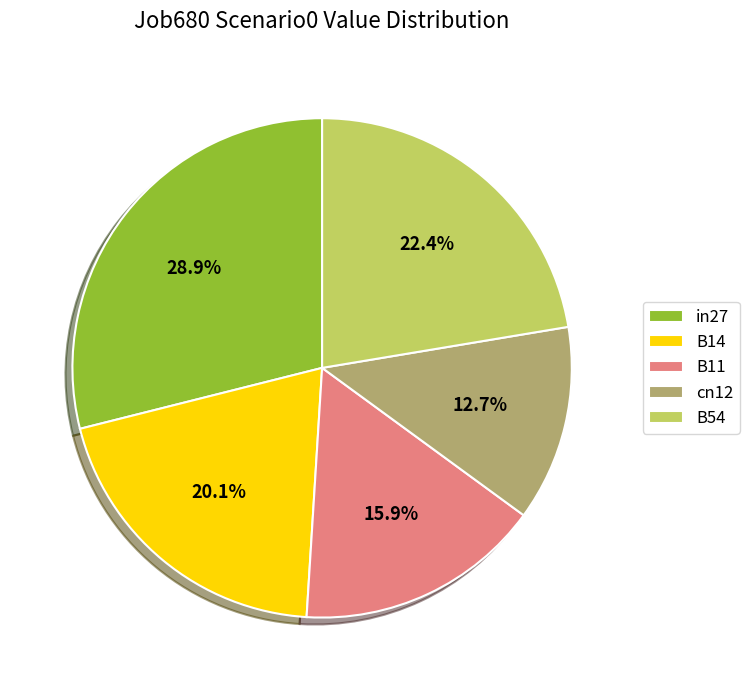

True or false: in27 accounts for 29% of the total.

True